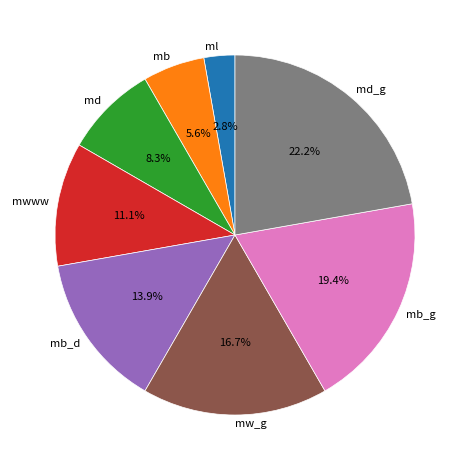

Is there a majority slice in this chart?

No